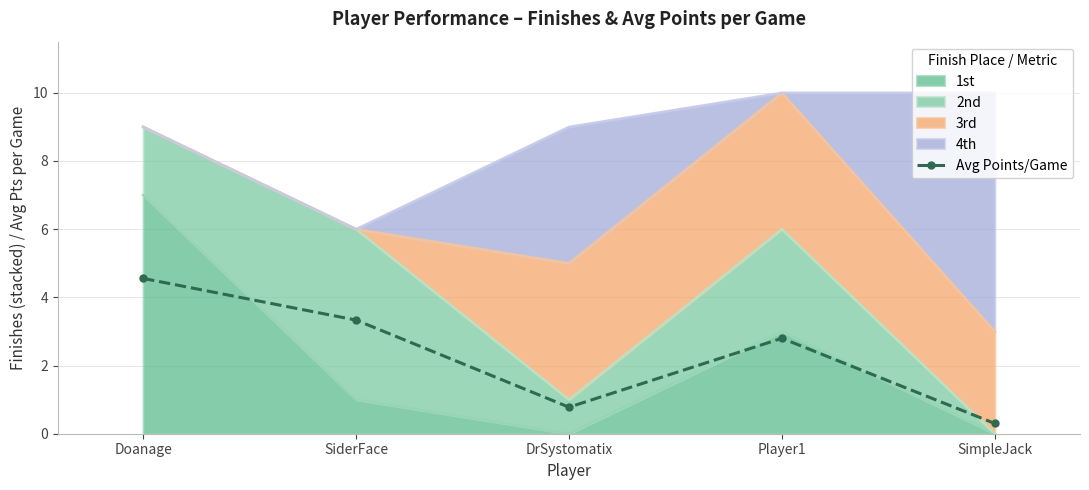

List the labels in order of value, smallest first.

SimpleJack, DrSystomatix, Player1, SiderFace, Doanage